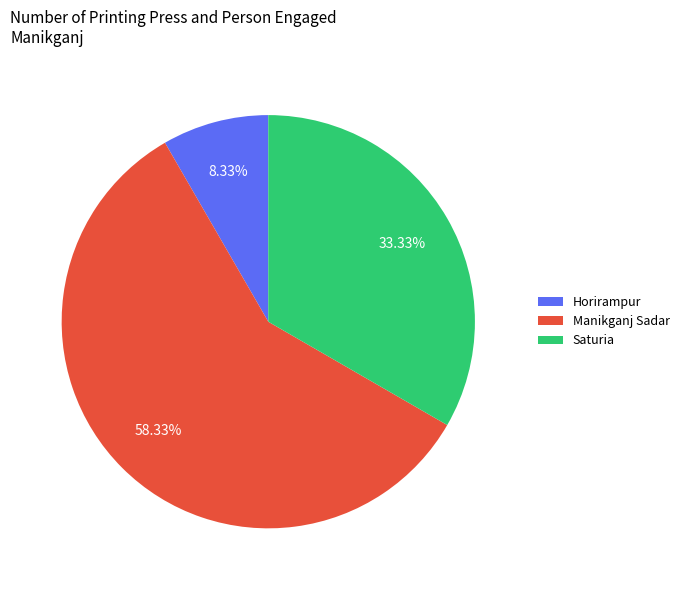

Which slice is the largest?

Manikganj Sadar